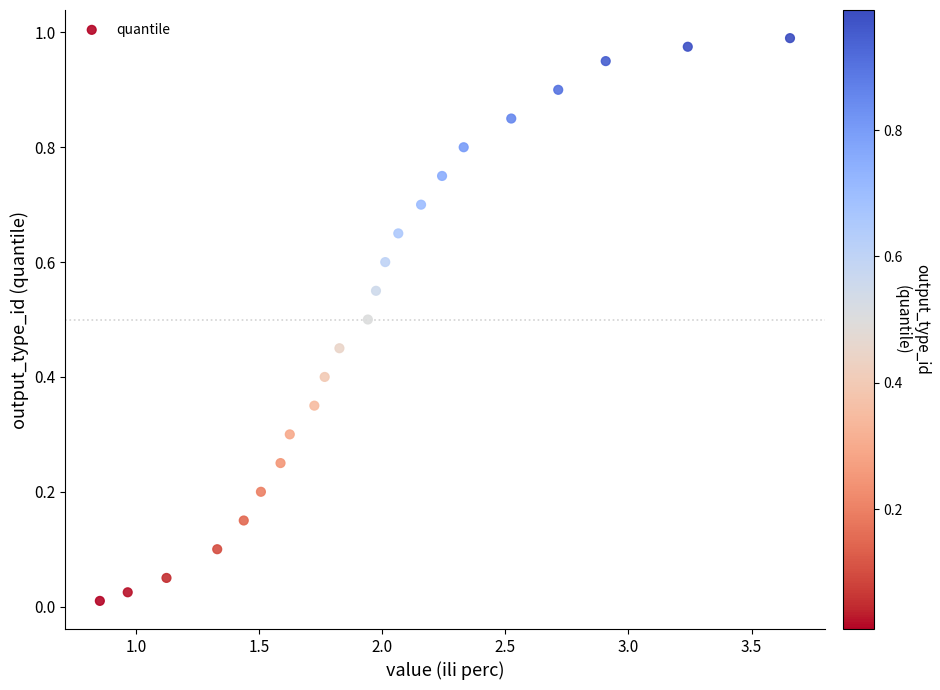

What is the range of X values (max minus min)?

2.8